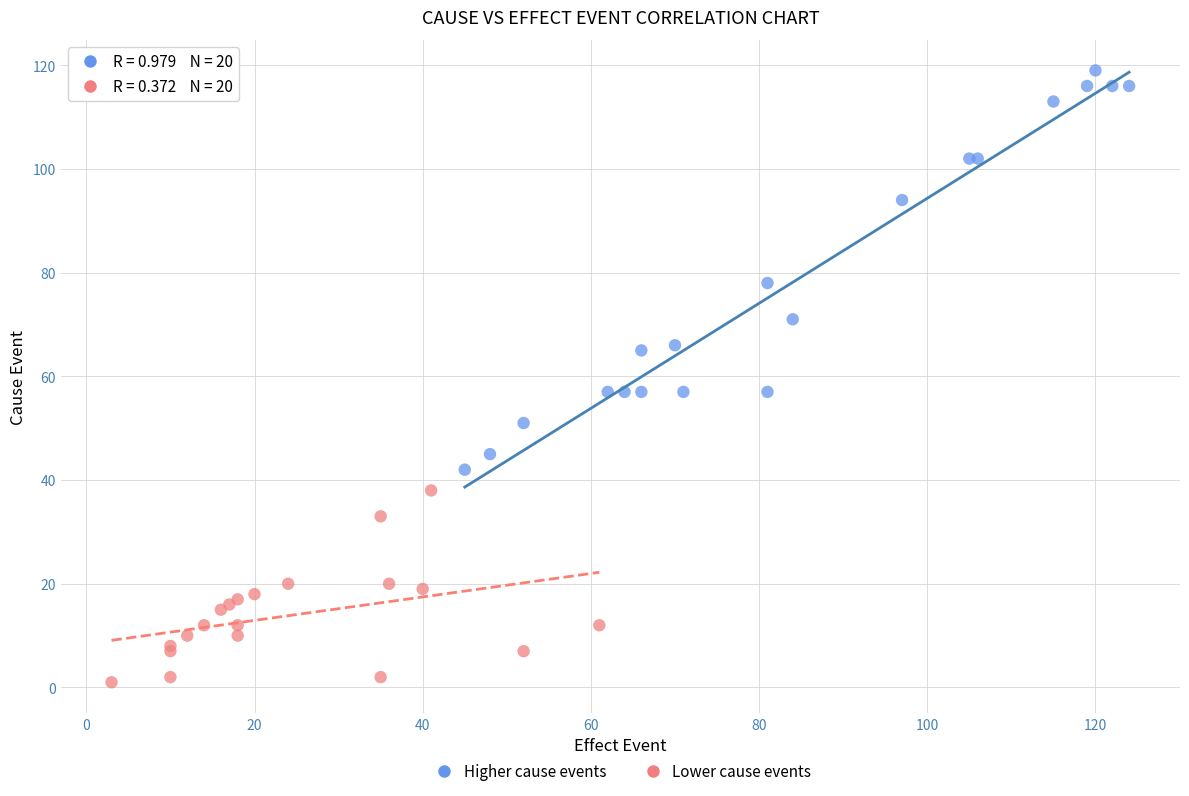

Which series contains the lowest Y value?

Lower cause events